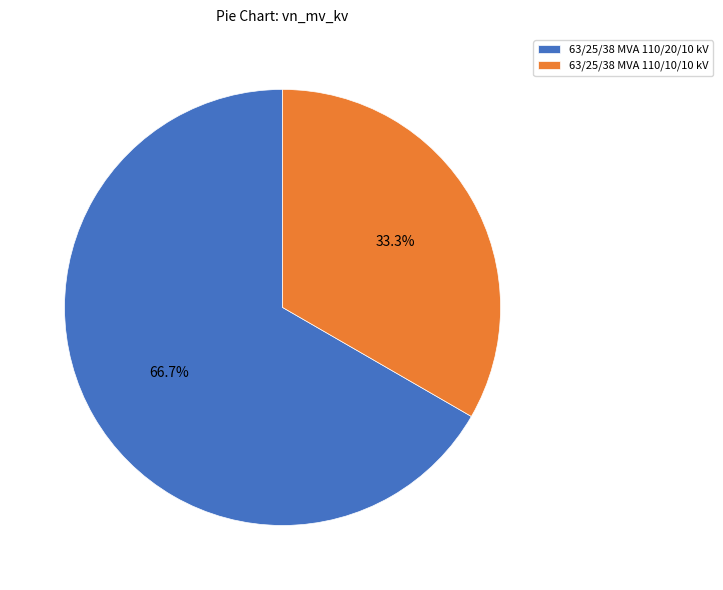

To the nearest percent, what is the difference between the 63/25/38 MVA 110/20/10 kV and 63/25/38 MVA 110/10/10 kV slice percentages?

33%